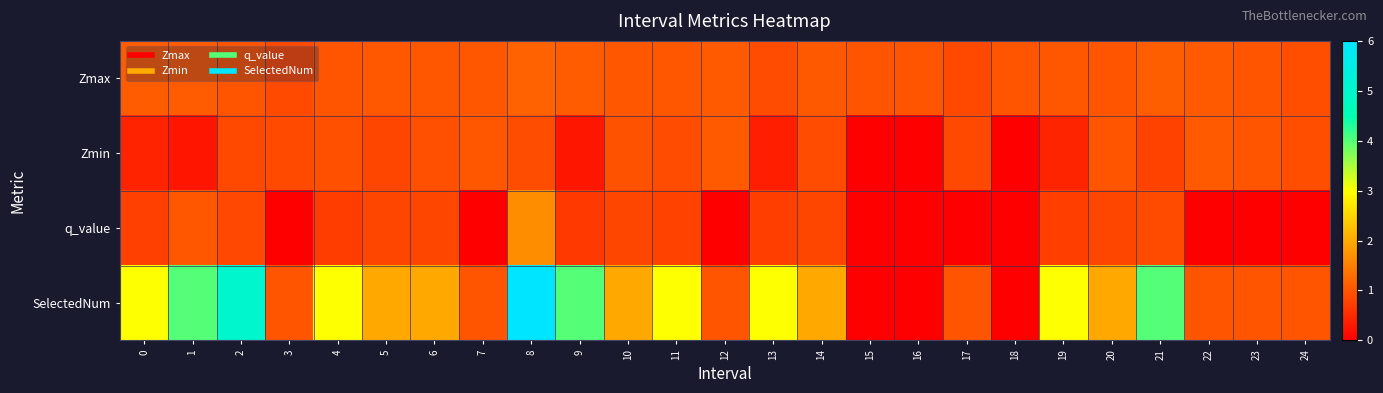

List the series in order of their peak value, highest first.

SelectedNum, q_value, Zmax, Zmin